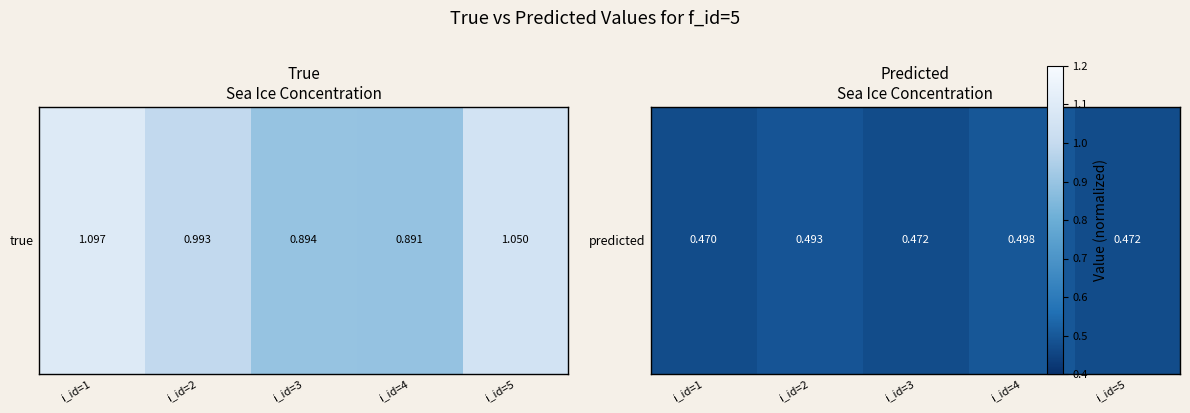

Reading left to right, what are all the values shown in this chart?

i_id=1=0.5	i_id=2=0.5	i_id=3=0.5	i_id=4=0.5	i_id=5=0.5